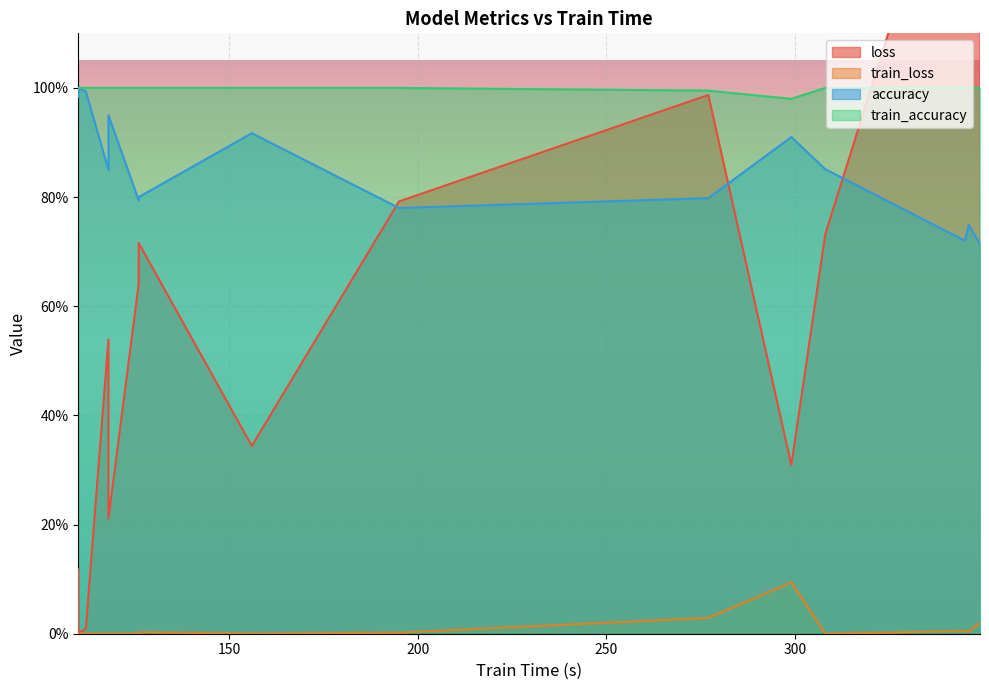

Which has a higher value, 126 or 277?

277